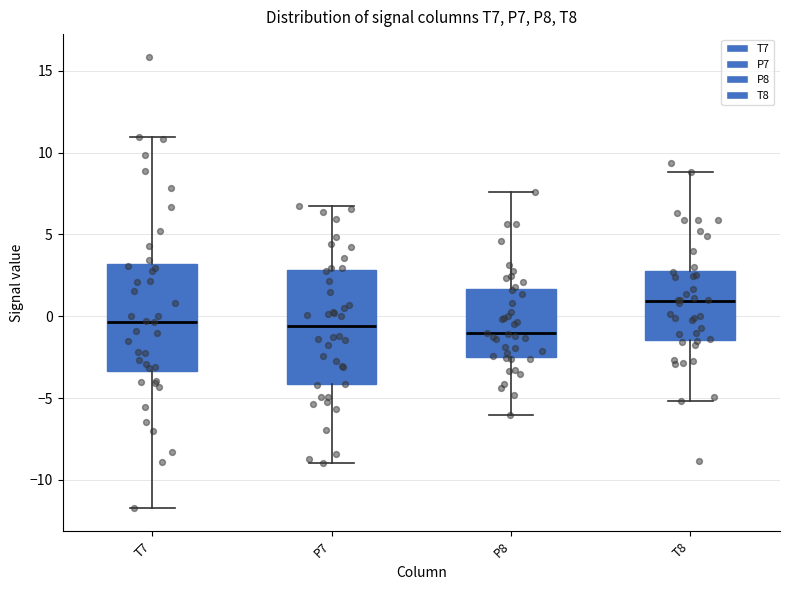

Which box's median line is the highest?

T8